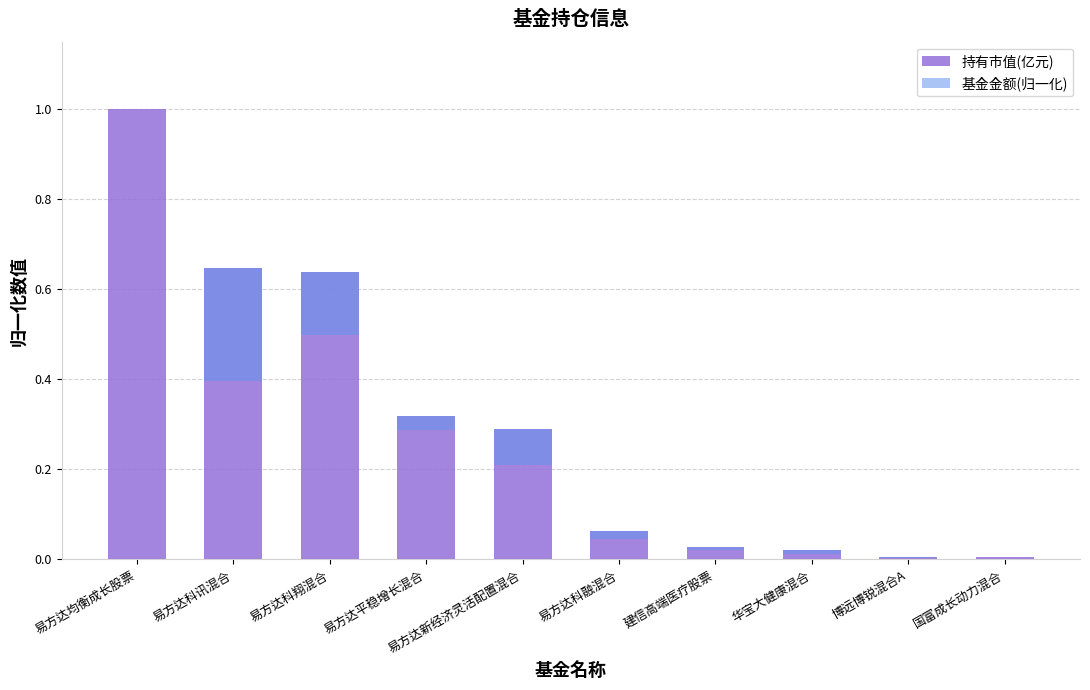

Count the number of data series in this chart.

2